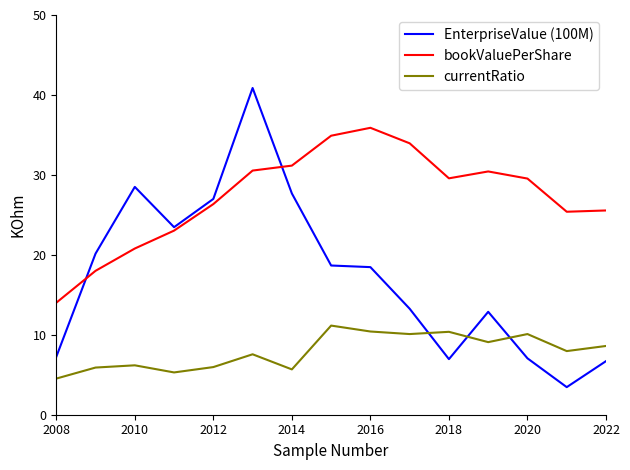

What is the average value of the EnterpriseValue (100M) series?

17.5